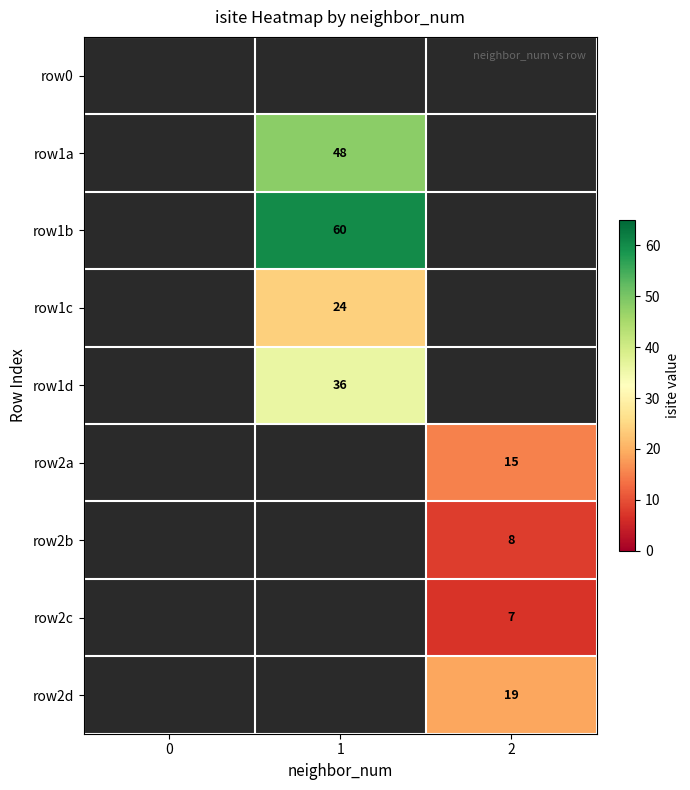

Is the value of row1d at 1 greater than the value of row1c at 1?

Yes